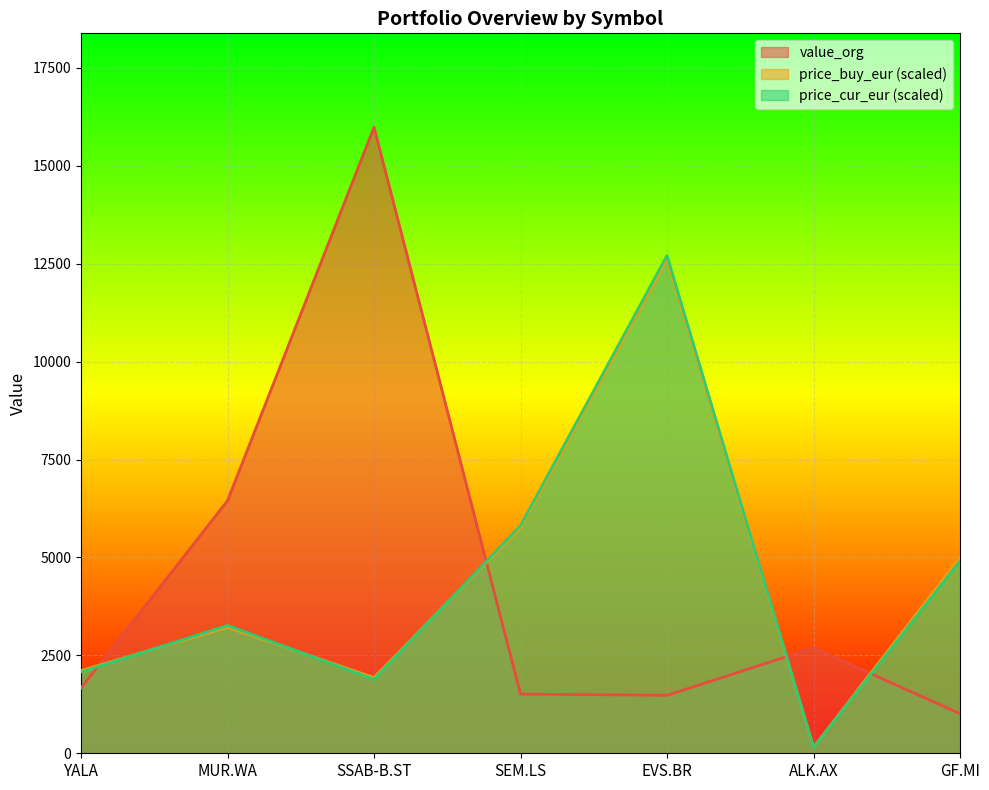

Rank the series by their maximum value, from highest to lowest.

value_org, price_cur_eur, price_buy_eur